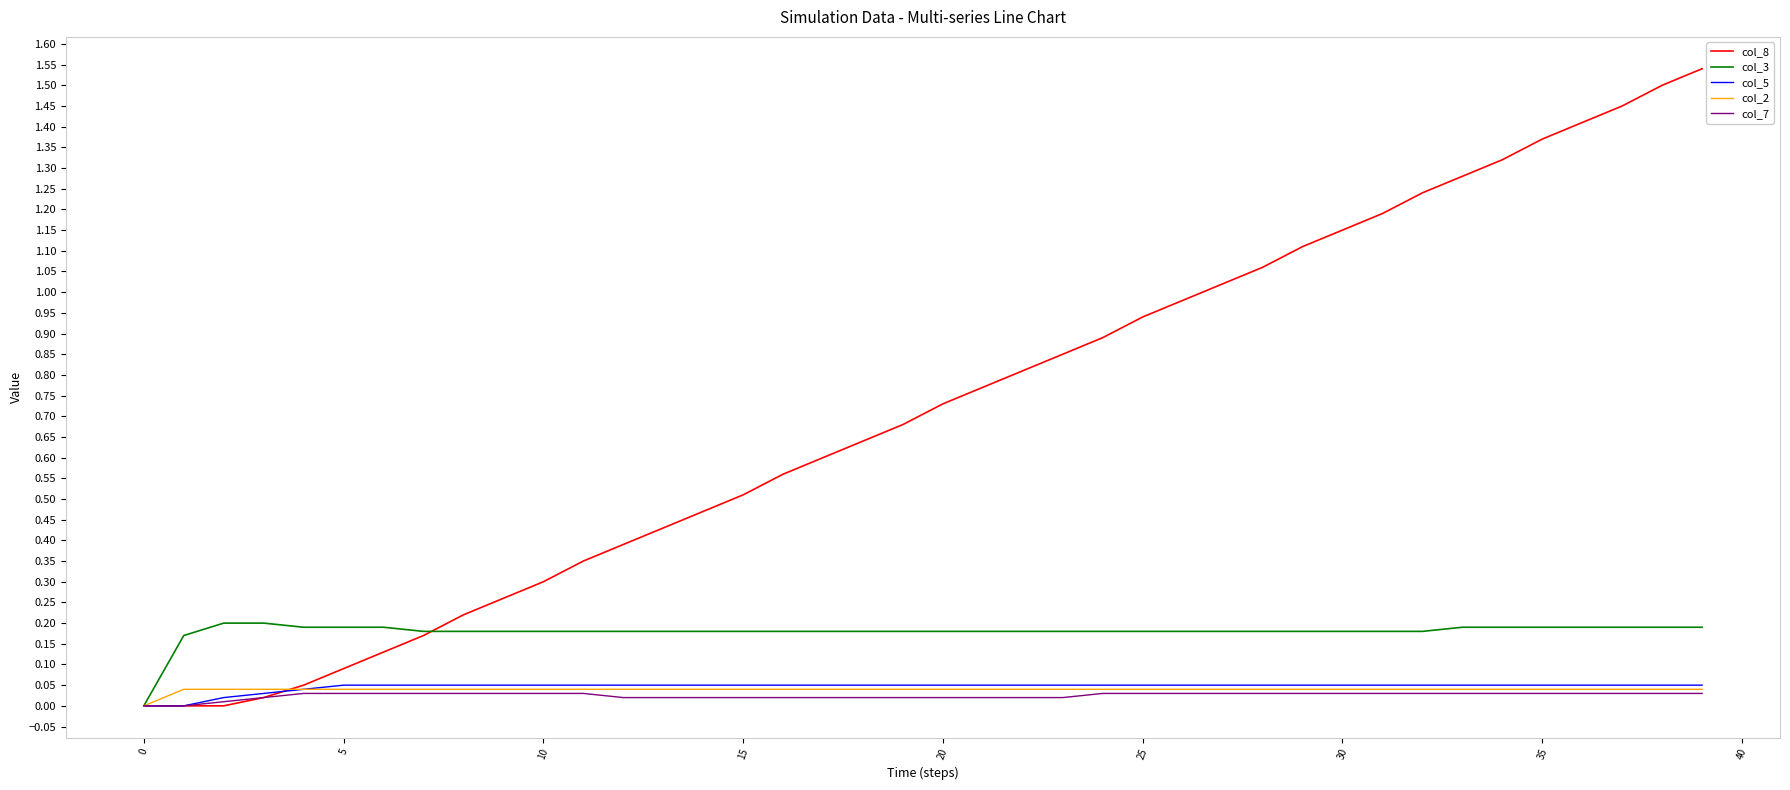

Which series has the largest total across all categories?

col_8